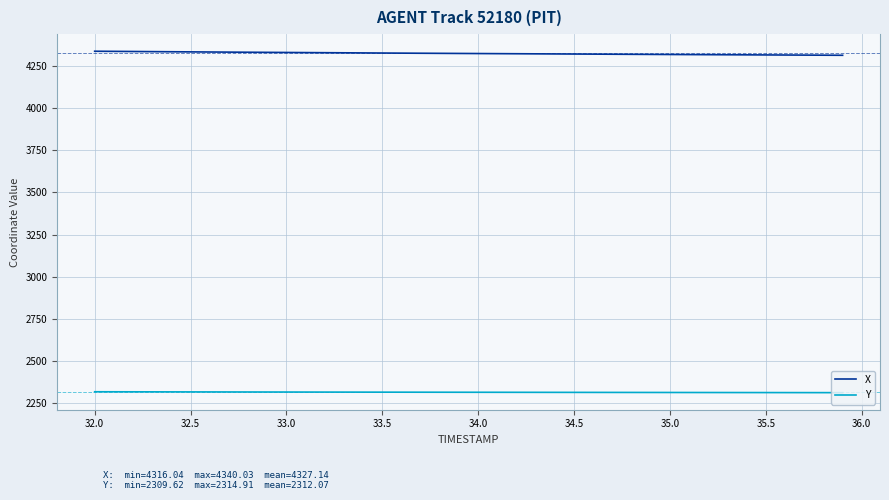

List the series in order of their overall mean, highest first.

X, Y